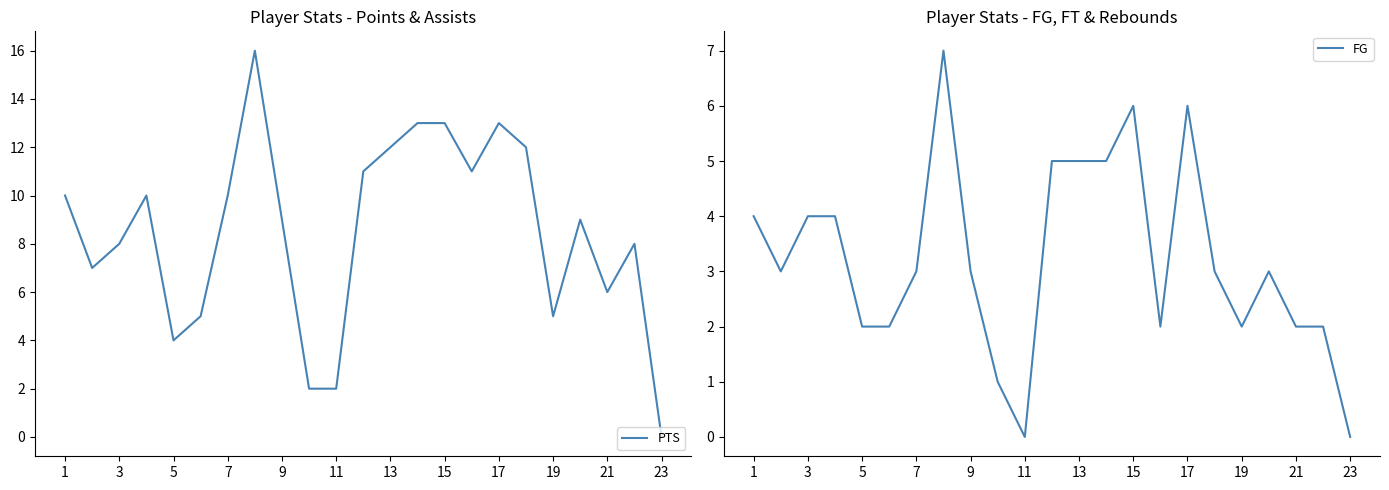

True or false: FG and PTS cross at least once.

False